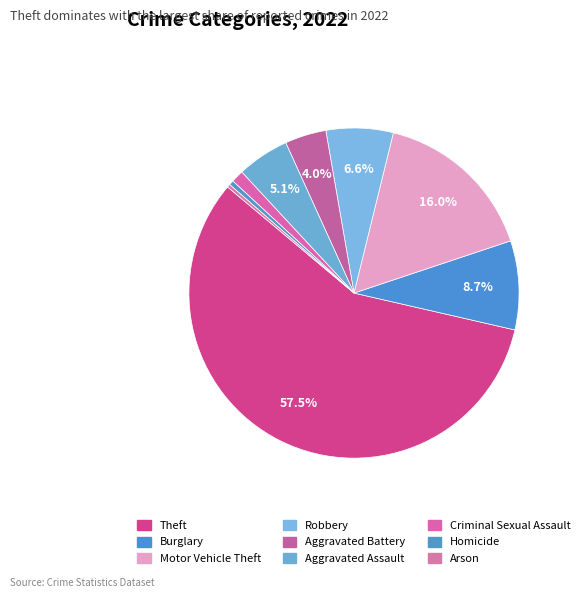

The Motor Vehicle Theft slice represents 16% of the pie. True or false?

True